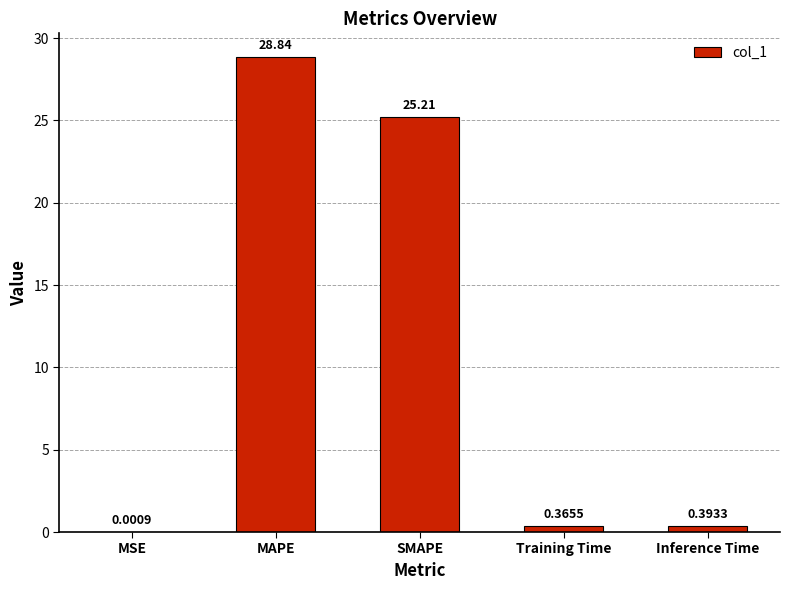

The value at MAPE is 28.8. True or false?

True